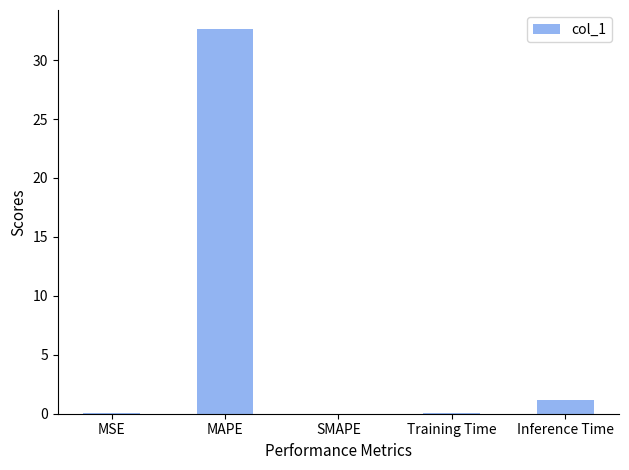

What is the maximum value shown in the chart?

32.6